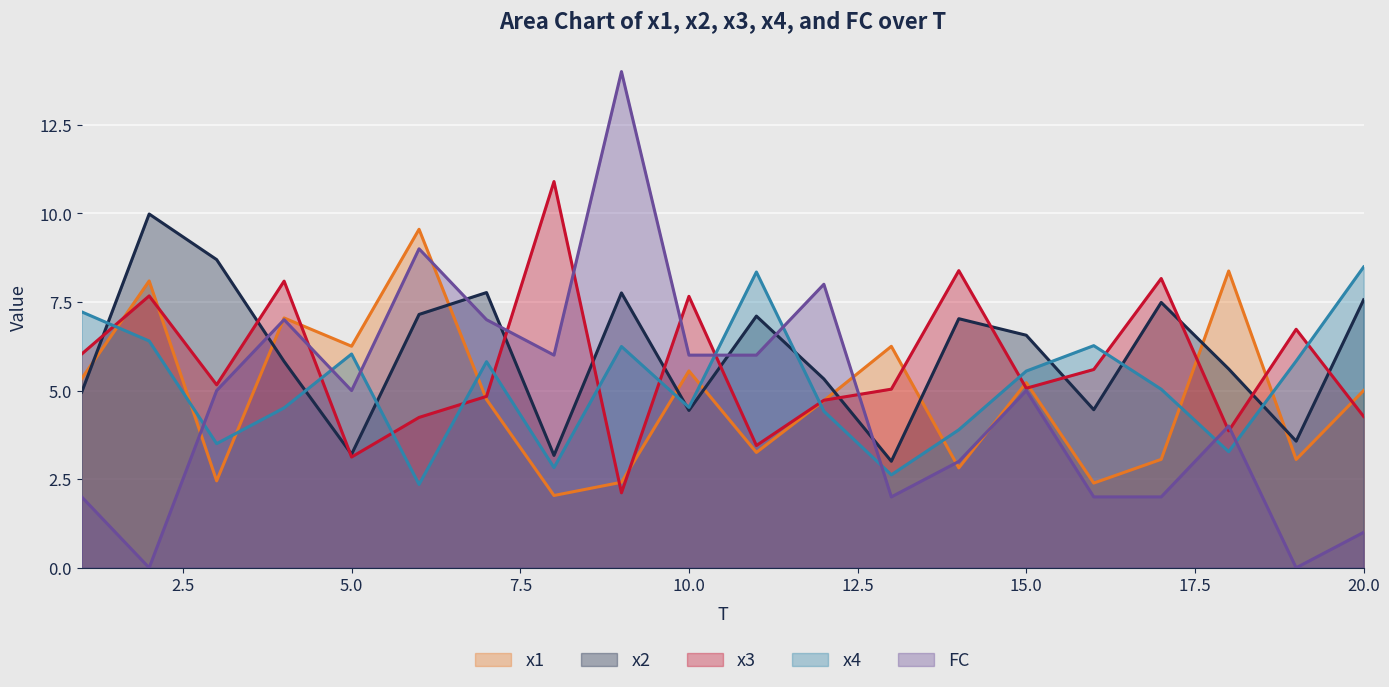

Is the value of x1 at 5 greater than the value of x2 at 17?

No